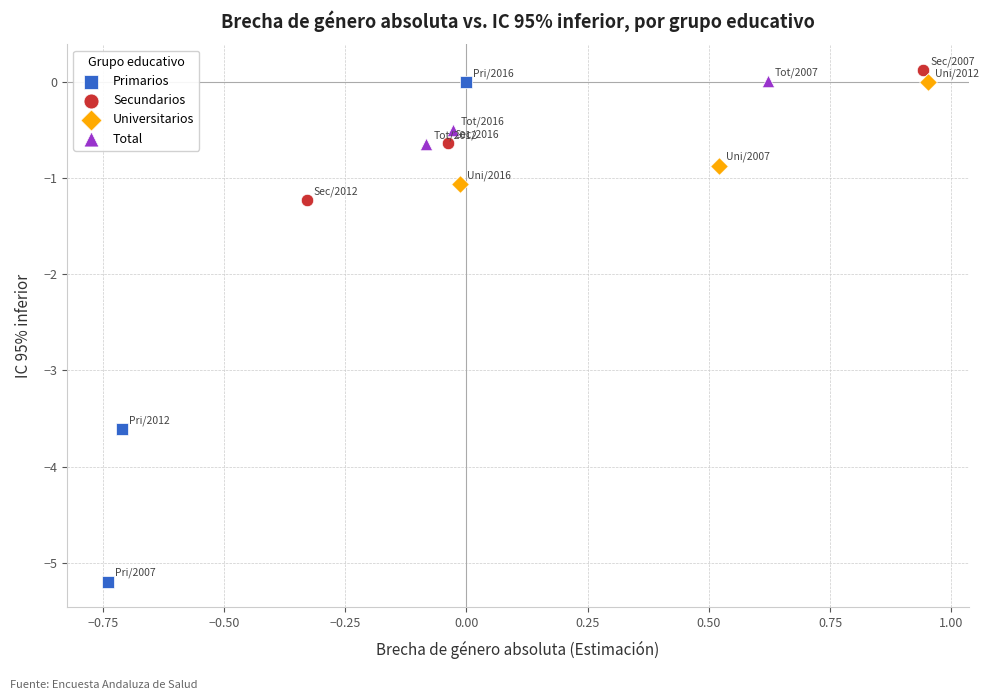

Which series has the largest Y range (max minus min)?

Primarios